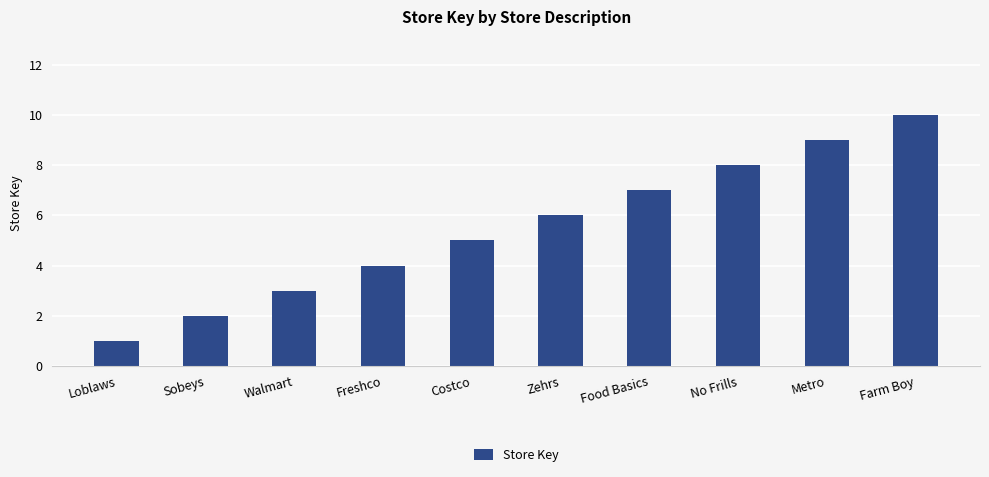

Between Costco and Farm Boy, which is larger?

Farm Boy